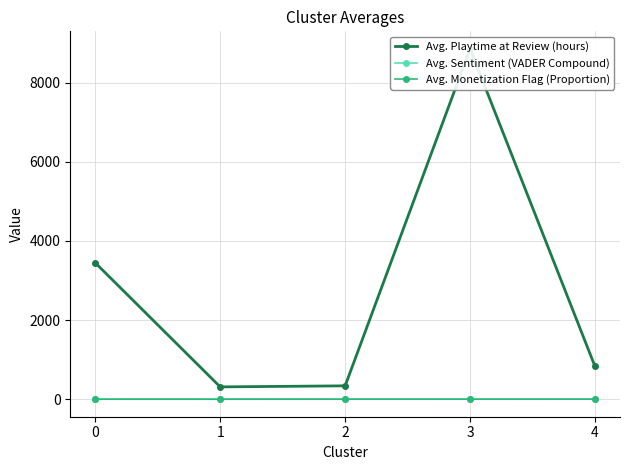

What are all the series names shown in the legend?

Avg. Playtime at Review (hours), Avg. Sentiment (VADER Compound), Avg. Monetization Flag (Proportion)